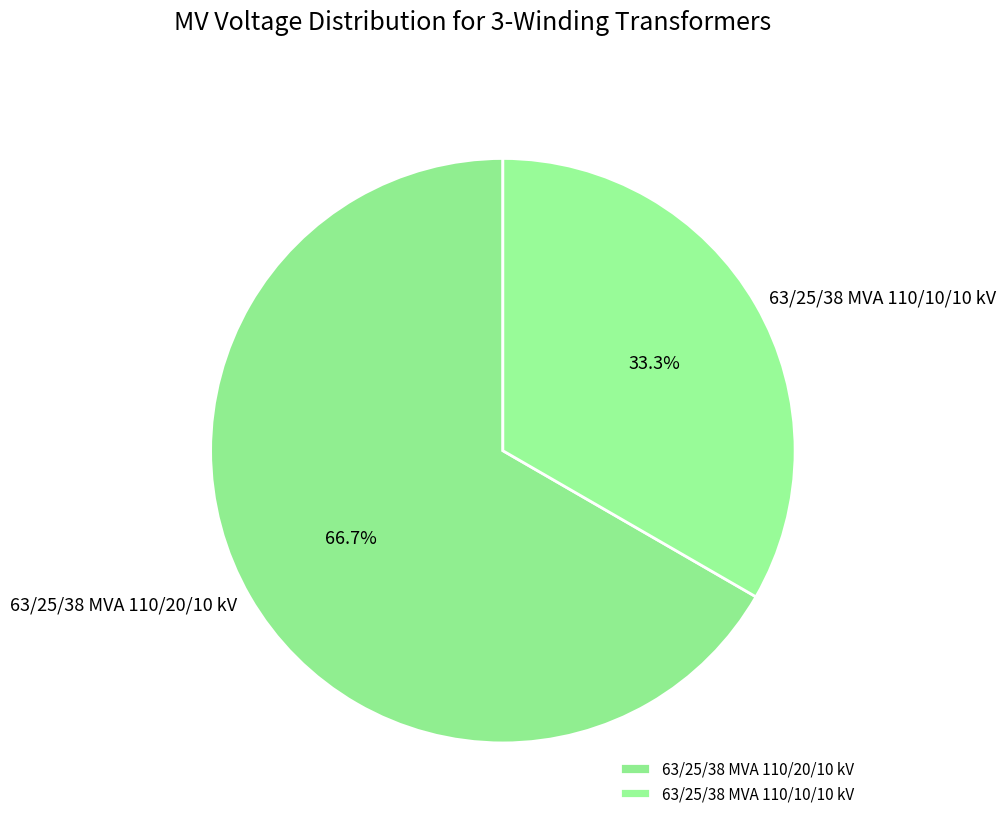

To the nearest percent, what portion does 63/25/38 MVA 110/10/10 kV represent?

33%